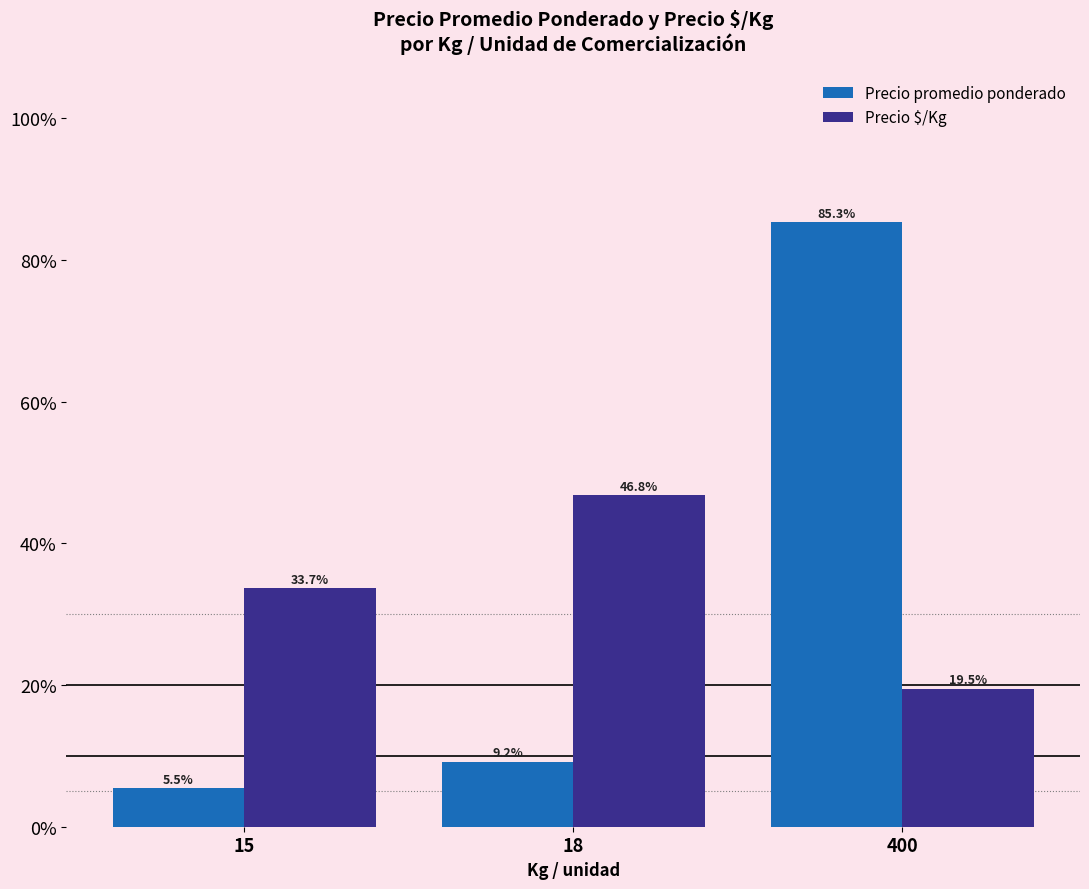

Read the Precio $/Kg value at 15.

33.7